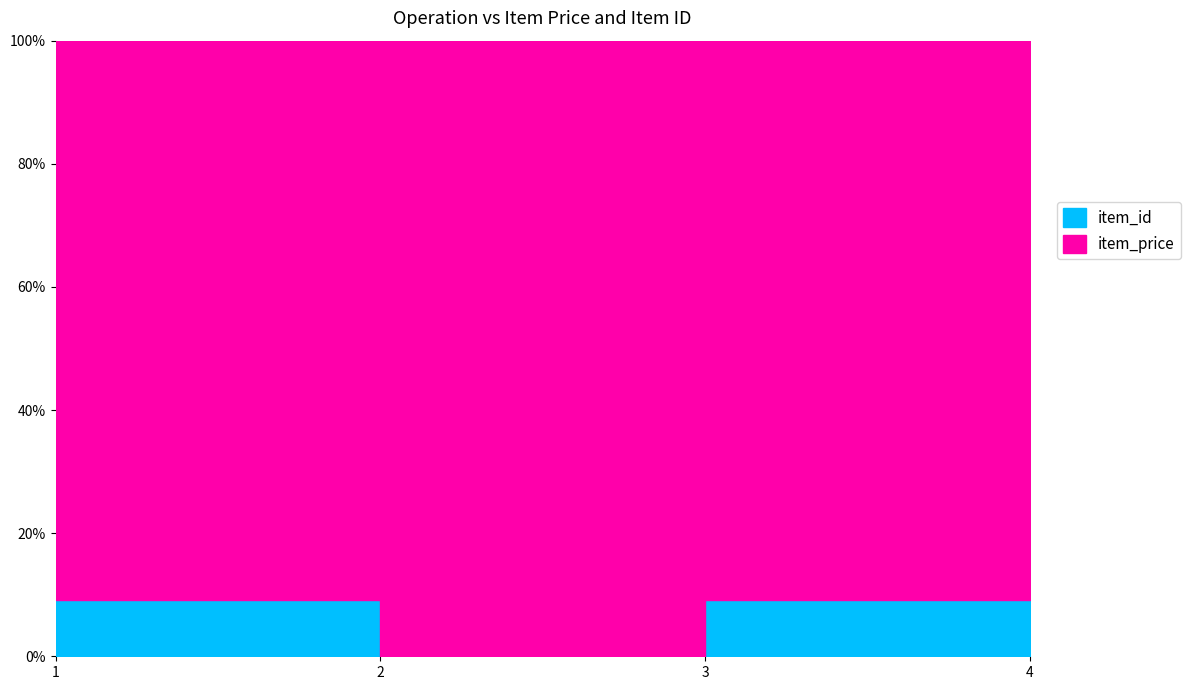

True or false: item_price and item_id intersect in this chart.

False